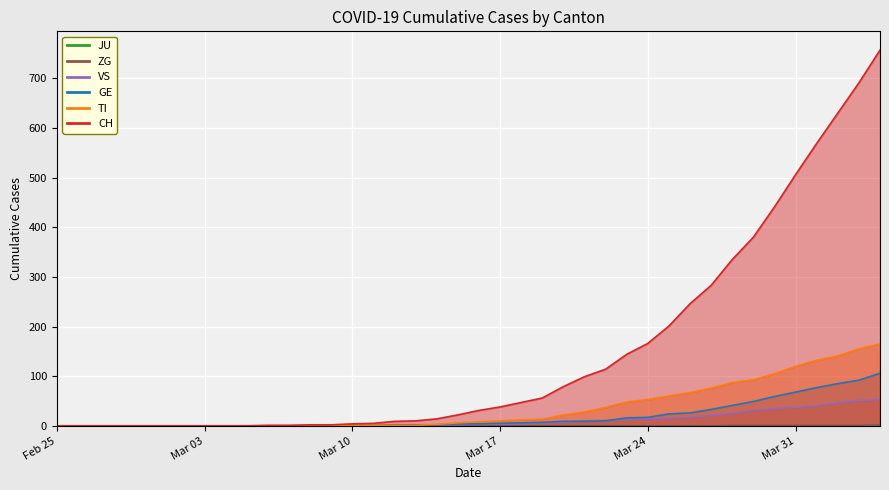

What is the maximum value for ZG?

2